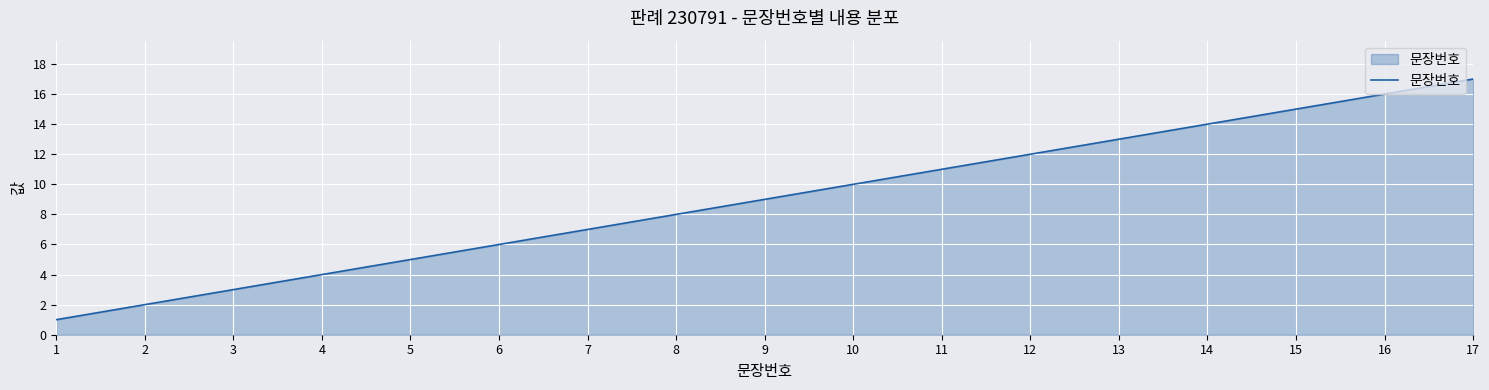

What is the approximate value at 13, to the nearest 10?

10